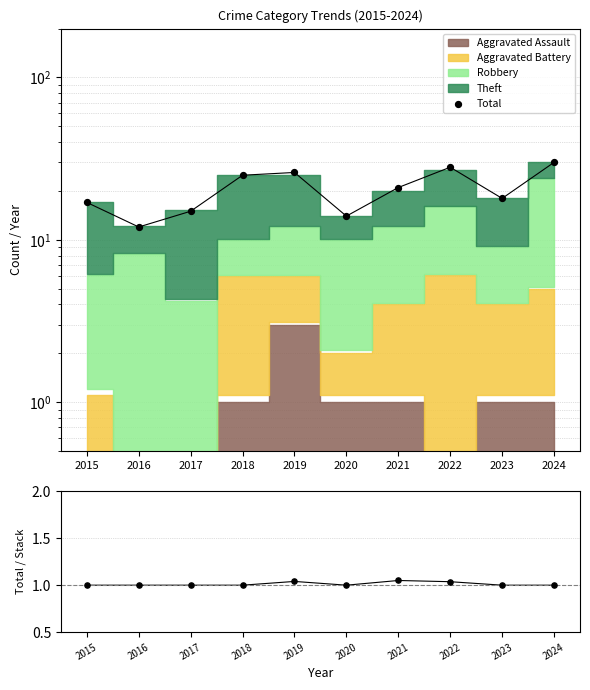

Which series reaches the maximum Y coordinate?

Total